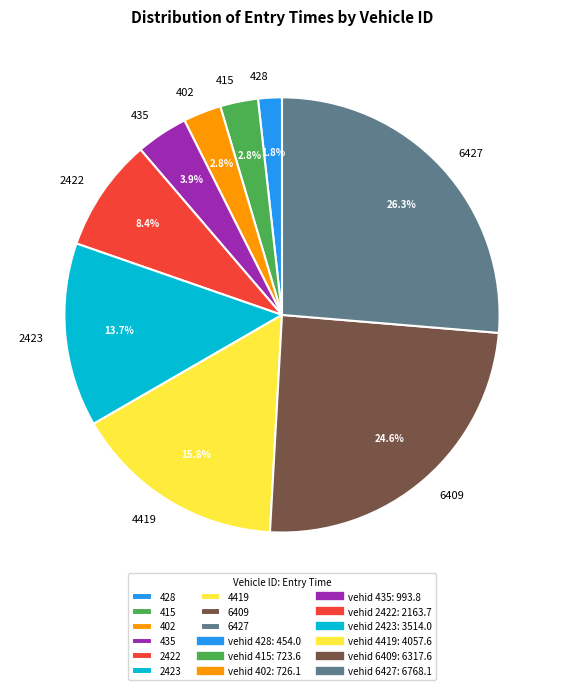

Which slice is the smallest?

428